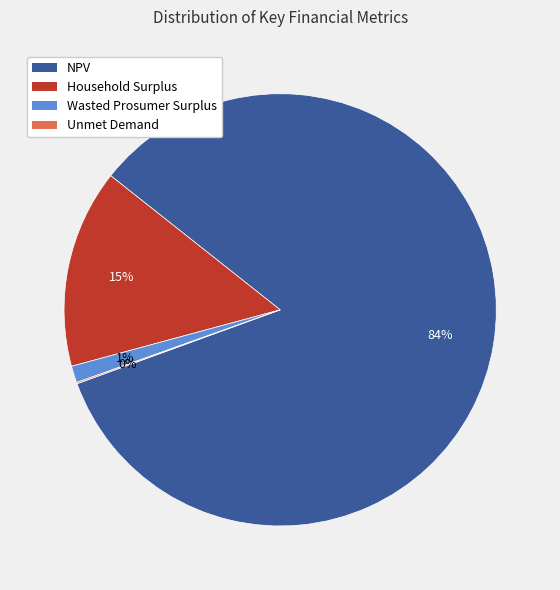

To the nearest percent, what is the combined percentage of Household Surplus and NPV?

99%